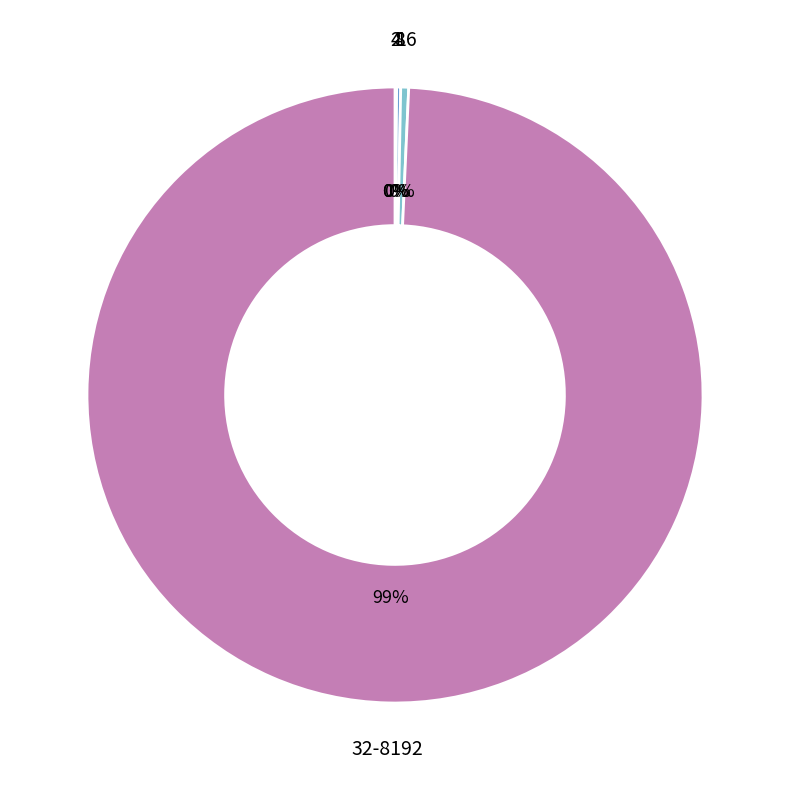

To the nearest percent, what is the average slice percentage?

20%